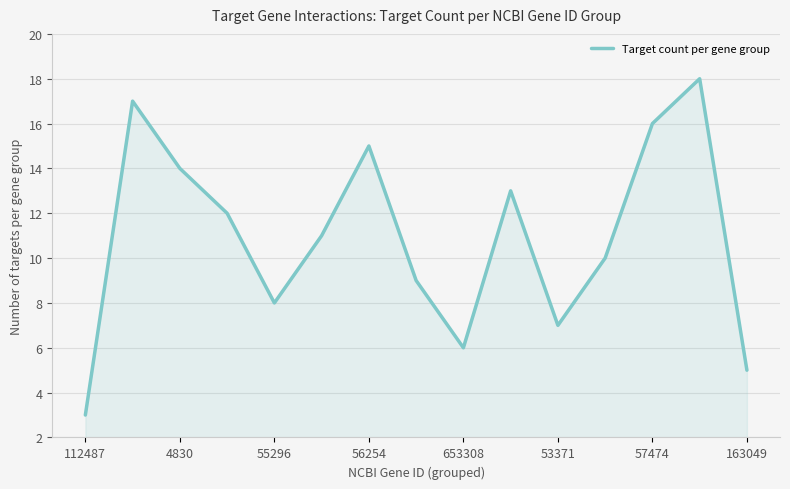

What is the smallest value displayed?

3